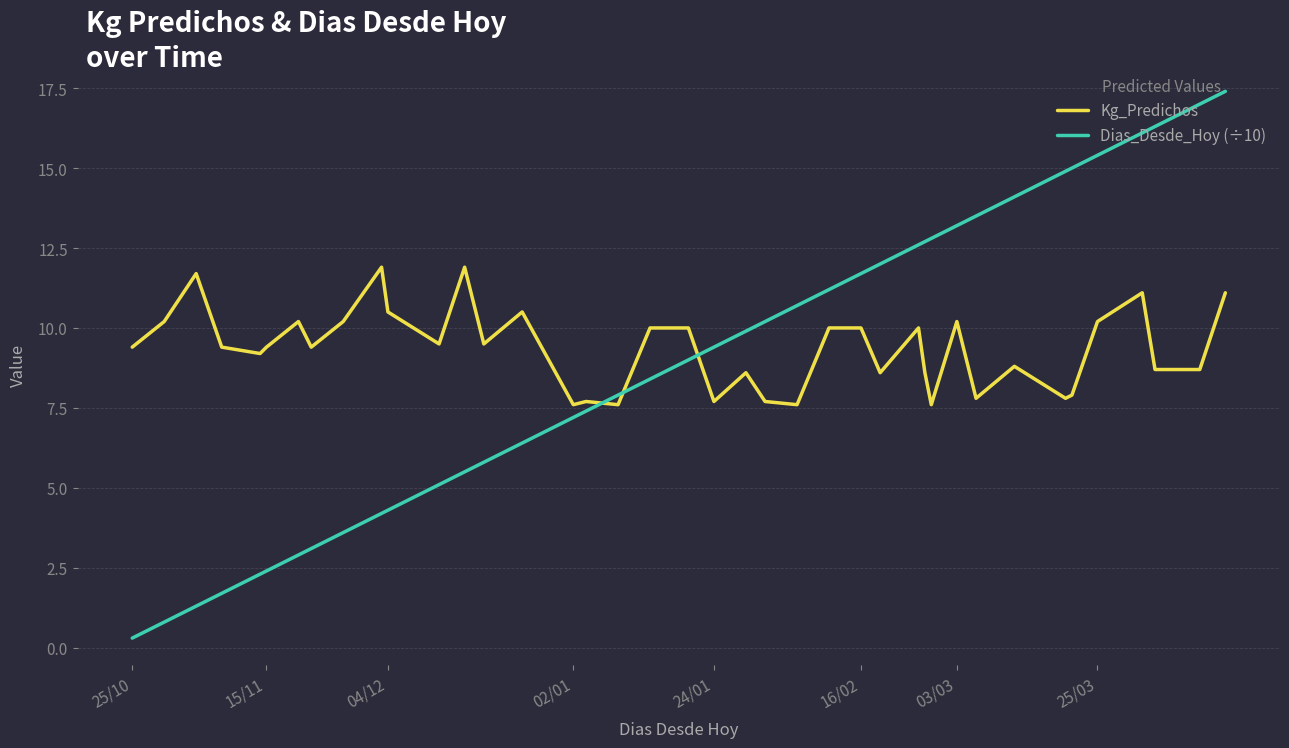

Which series has the largest range (max minus min)?

Dias_Desde_Hoy (÷10)